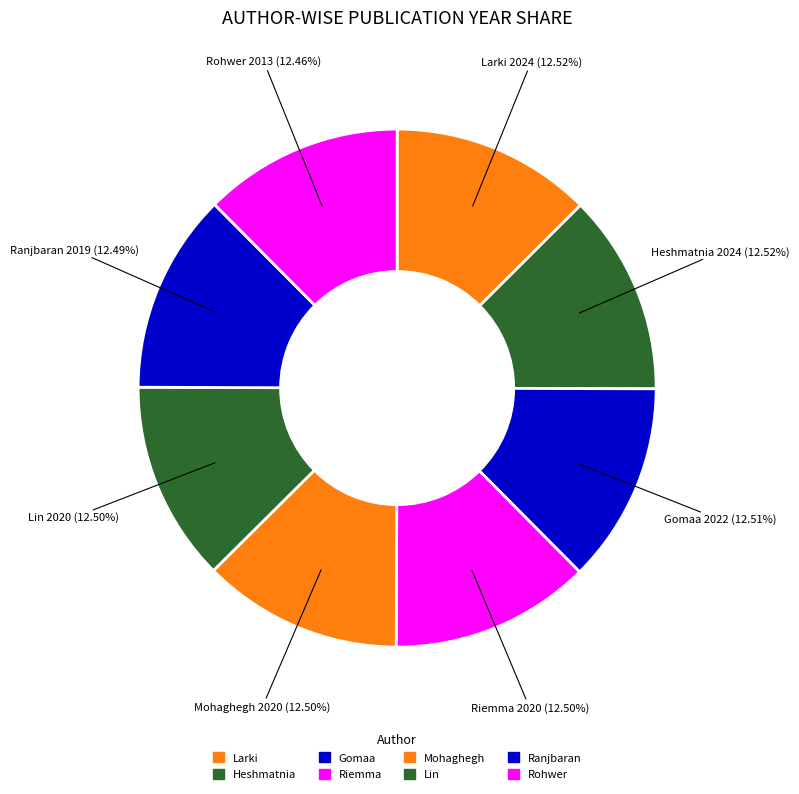

Which slice is the largest?

Larki